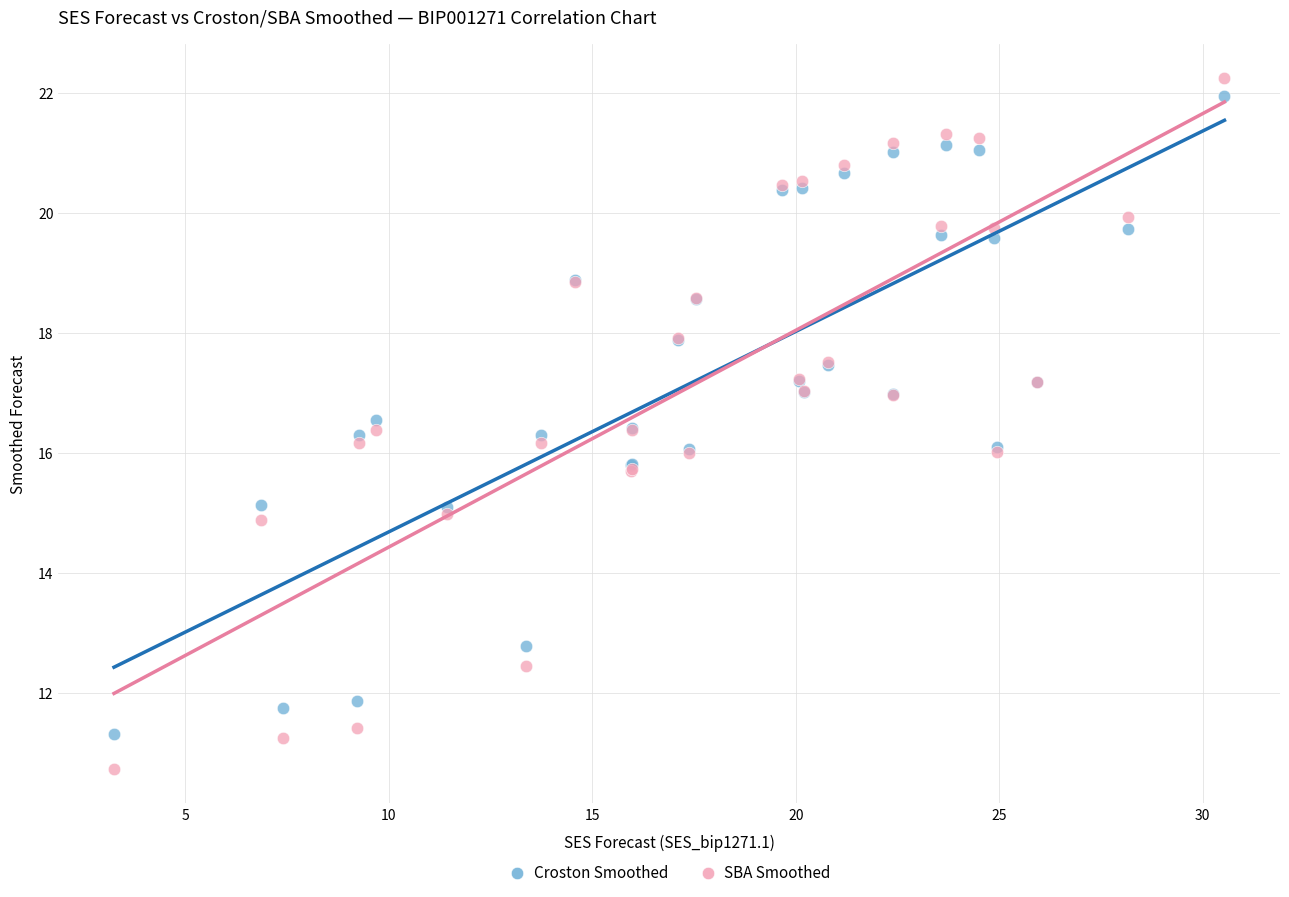

What is the X range (max minus min) for the scatter plot?

27.3